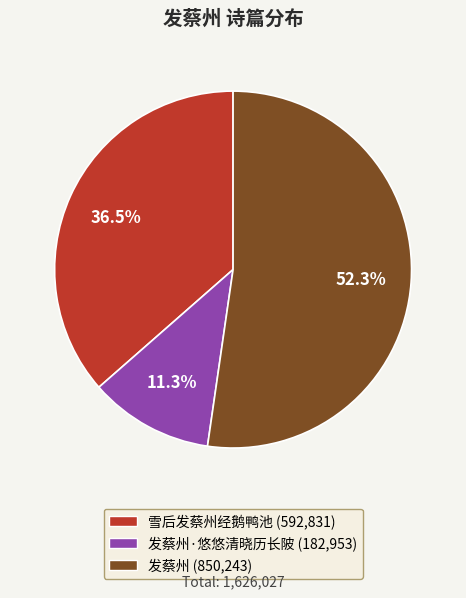

Is there any slice that represents more than half of the pie?

Yes